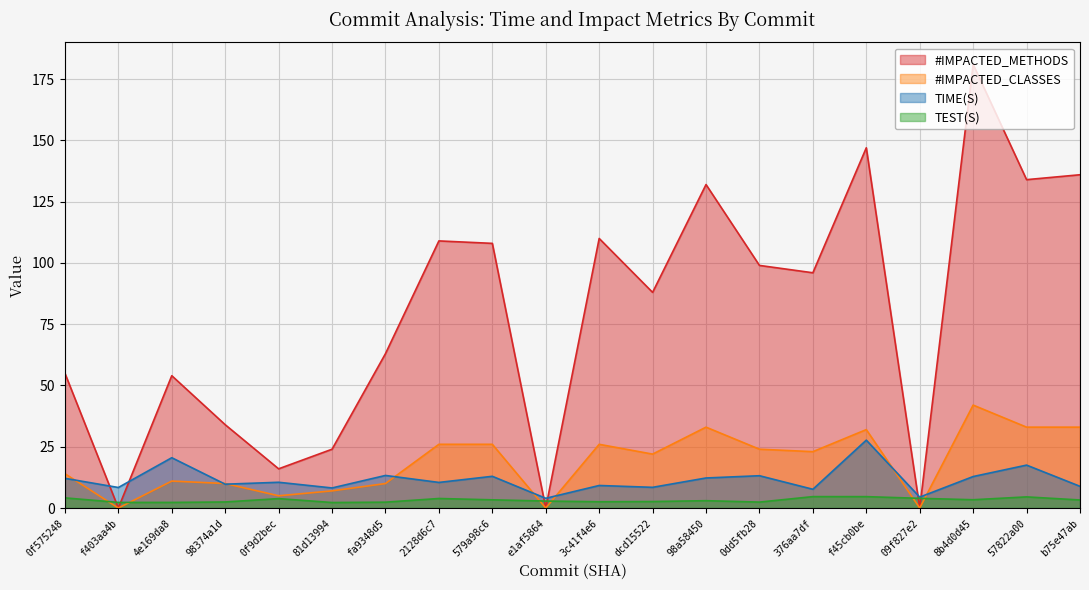

Where is #IMPACTED_METHODS nearest to the value 90?

dcd15522